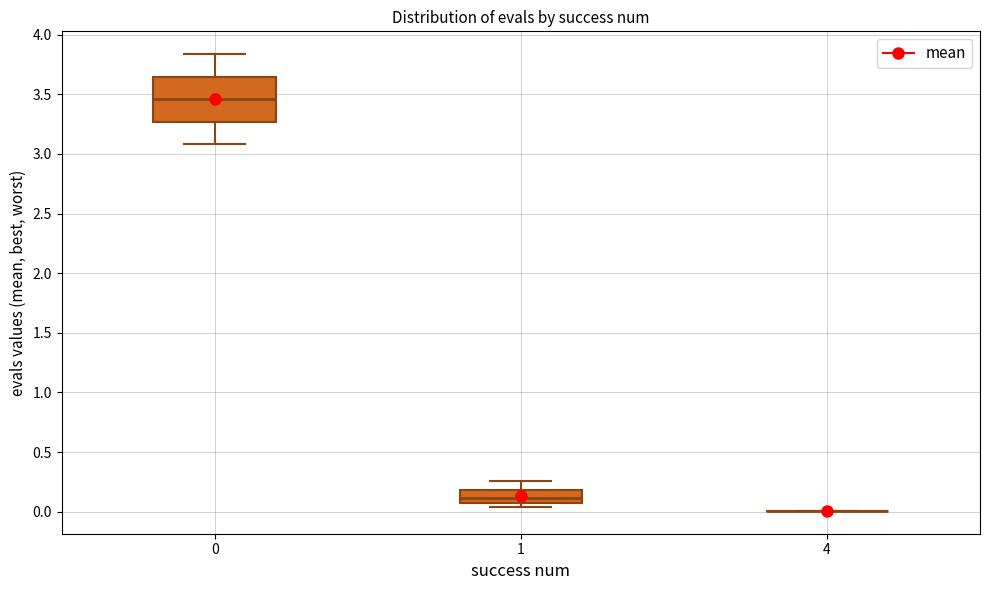

Reading left to right, read every box against the y-axis: the position of its median line, the range the box covers, and the ends of its whiskers. The values are not printed on the chart, so give them approximately, as read against the axis.

0: median 3.45, box 3.25 to 3.65, whiskers 3.10 to 3.85
1: median 0.10, box 0.05 to 0.20, whiskers 0.05 (just below the box's lower edge) to 0.25
4: box collapsed to a line at 0.00, whiskers 0.00 to 0.00